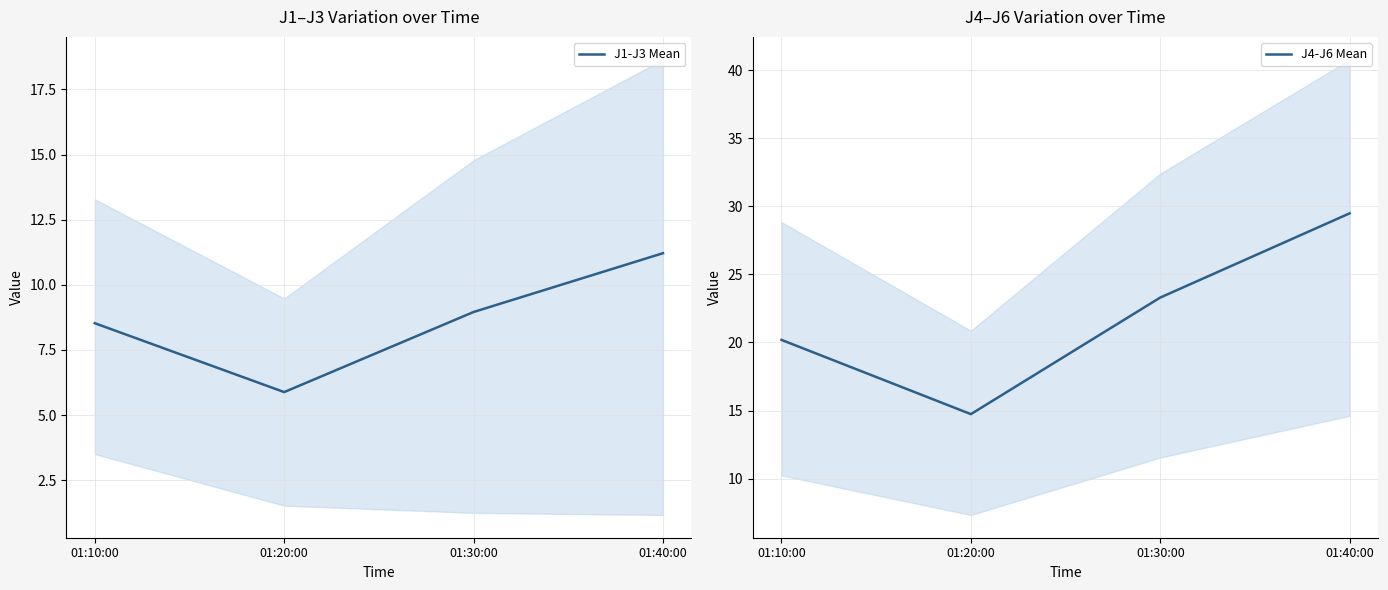

Does the chart have visible grid lines?

Yes